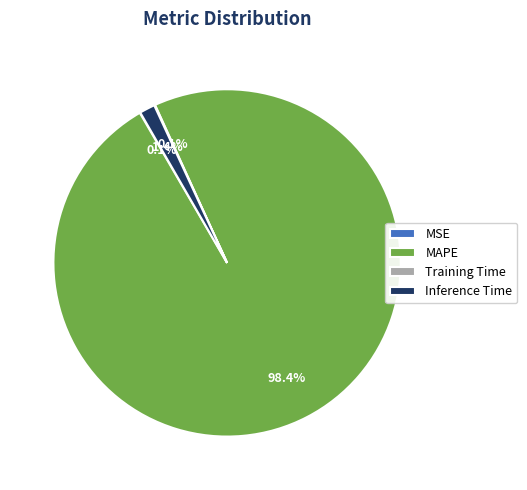

Does MAPE represent more than half of the total?

Yes